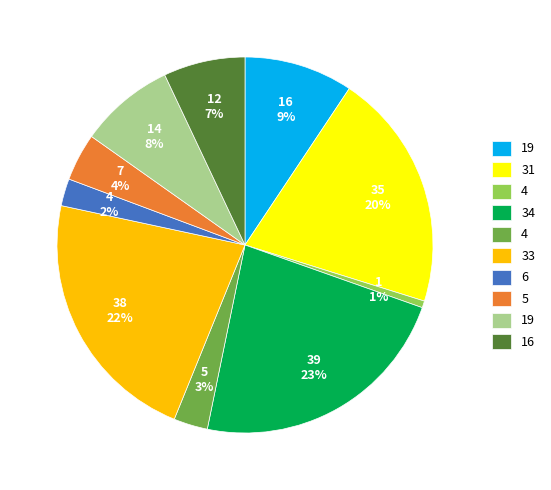

Is there a majority slice in this chart?

No